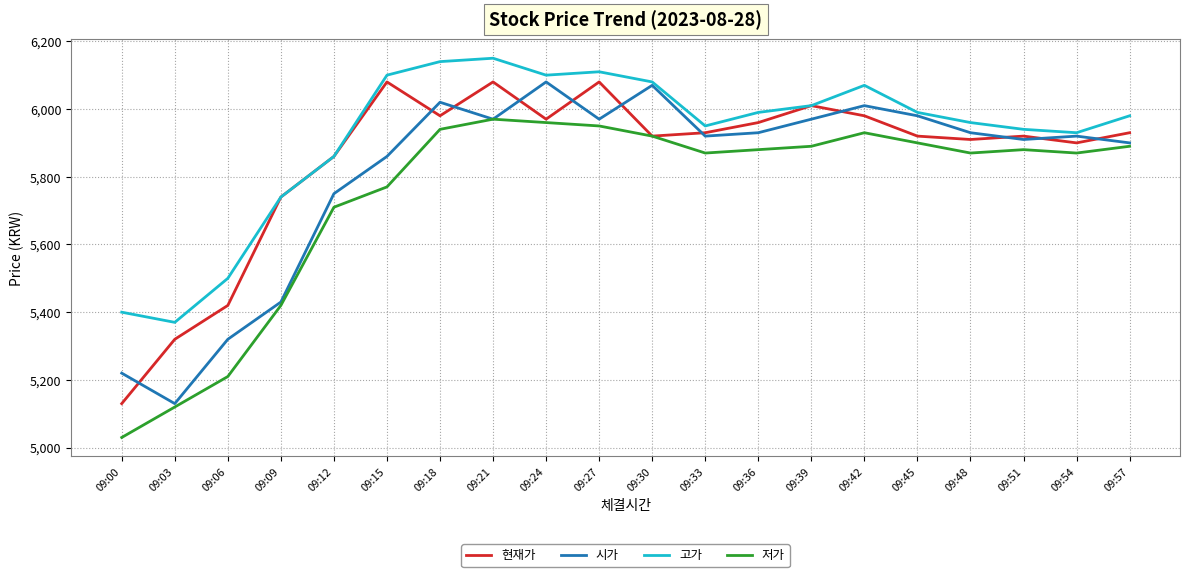

What is the spread (max minus min) of values at 09:24?

140